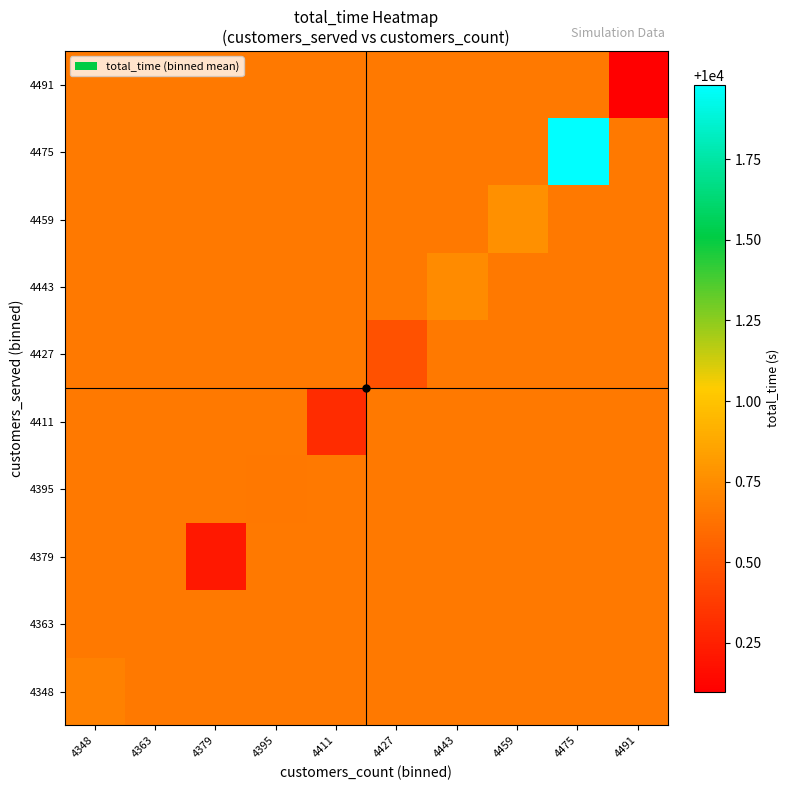

What is the greatest value displayed?

10002.0